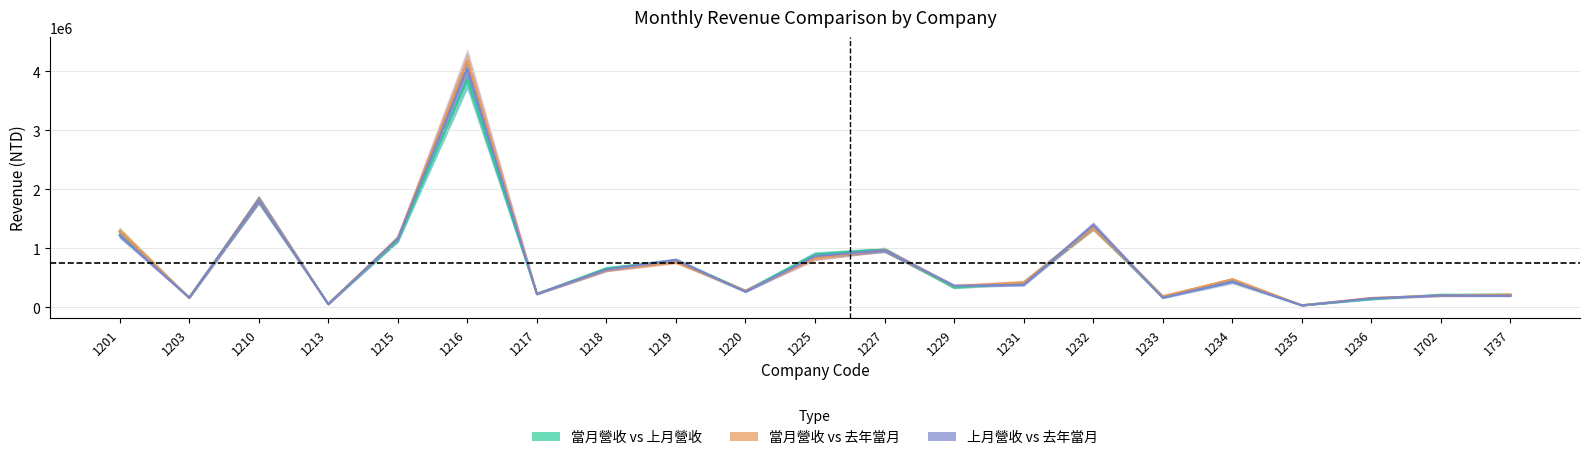

Where do 當月營收 vs 去年當月 and 當月營收 vs 上月營收 first cross each other?

1201 and 1203